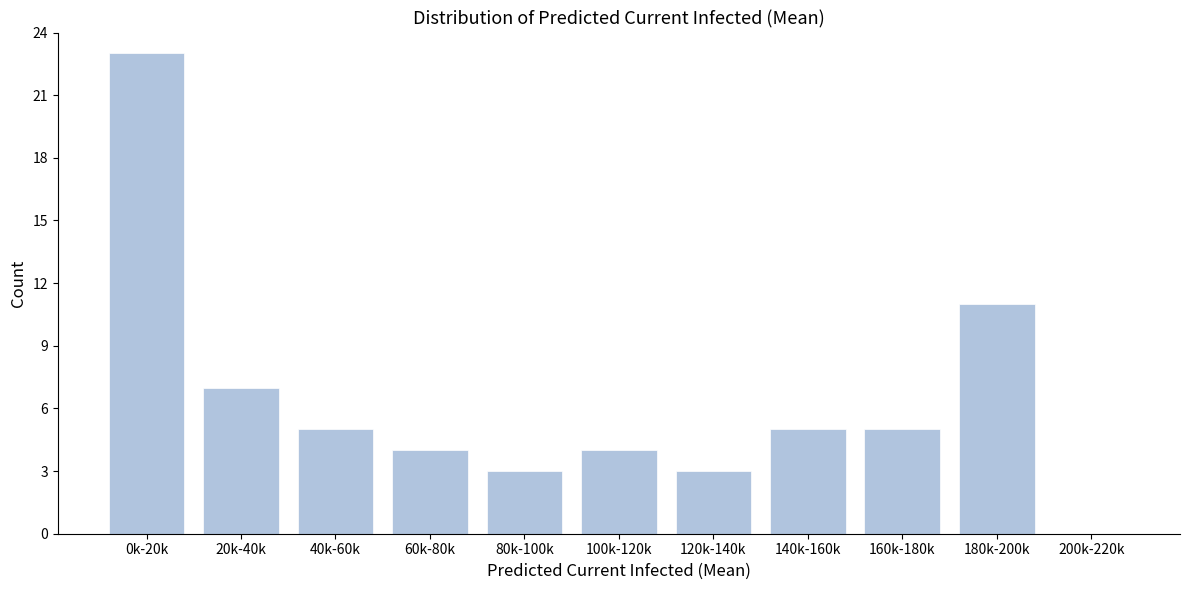

Reading left to right, what are all the values shown in this chart?

0k-20k=23	20k-40k=7	40k-60k=5	60k-80k=4	80k-100k=3	100k-120k=4	120k-140k=3	140k-160k=5	160k-180k=5	180k-200k=11	200k-220k=0